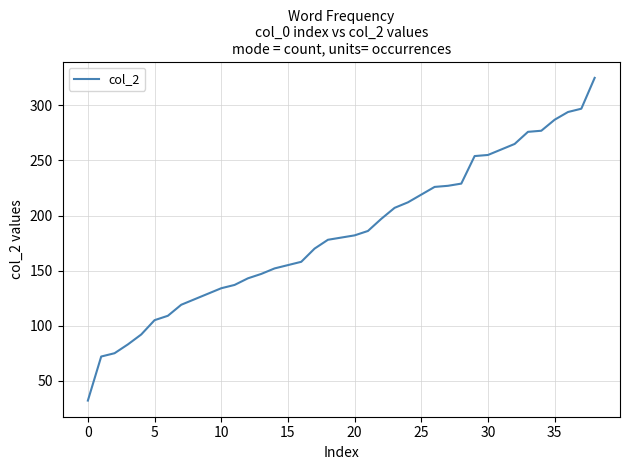

What is the difference between the maximum and minimum values?

293